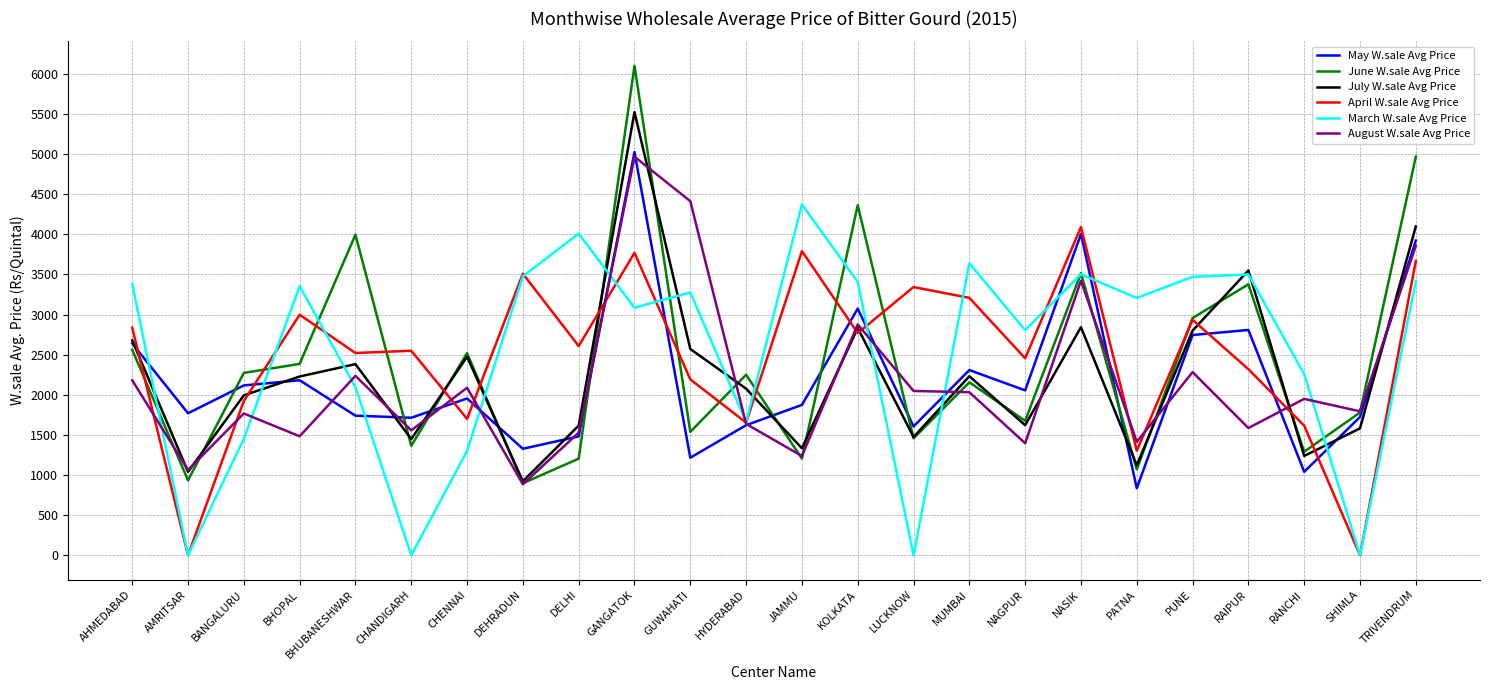

Is it true that March W.sale Avg Price equals 5847 at GUWAHATI?

False